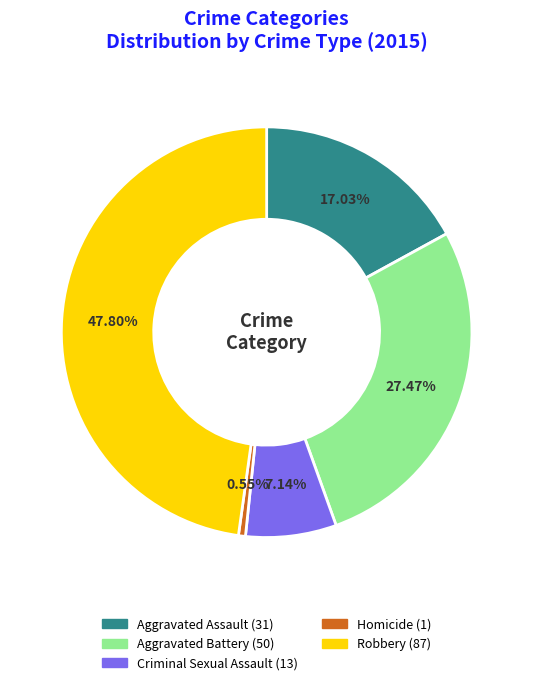

What percentage is the Aggravated Assault slice, to the nearest percent?

17%